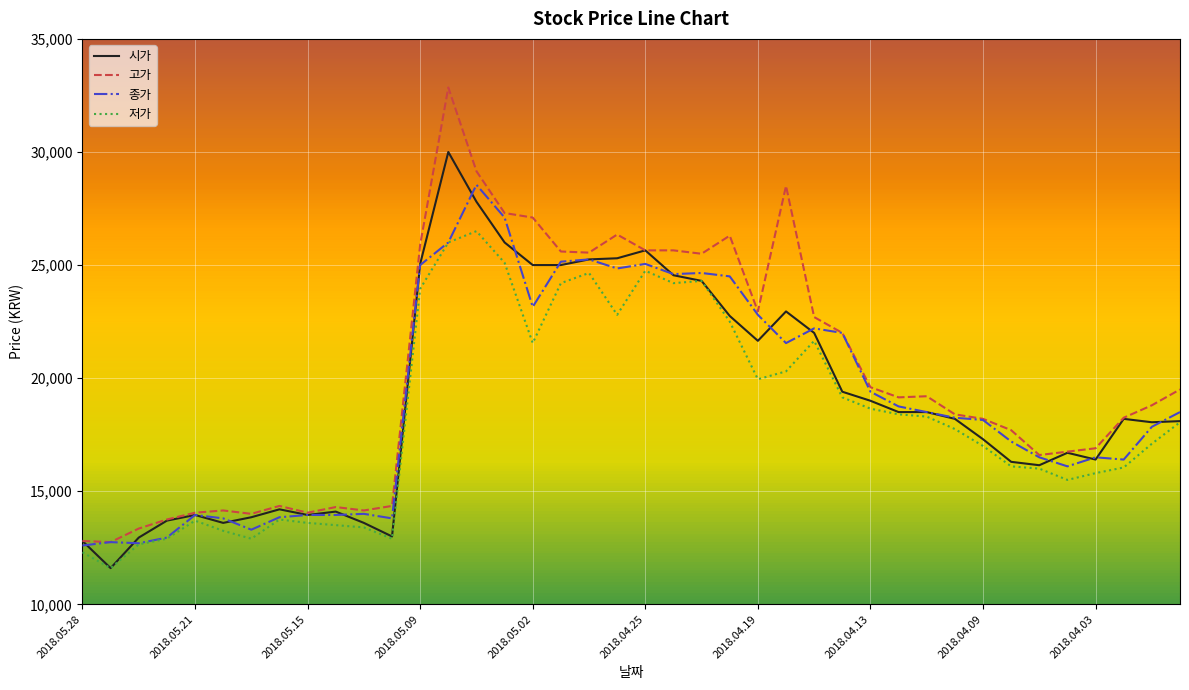

Which series has the largest total across all categories?

고가